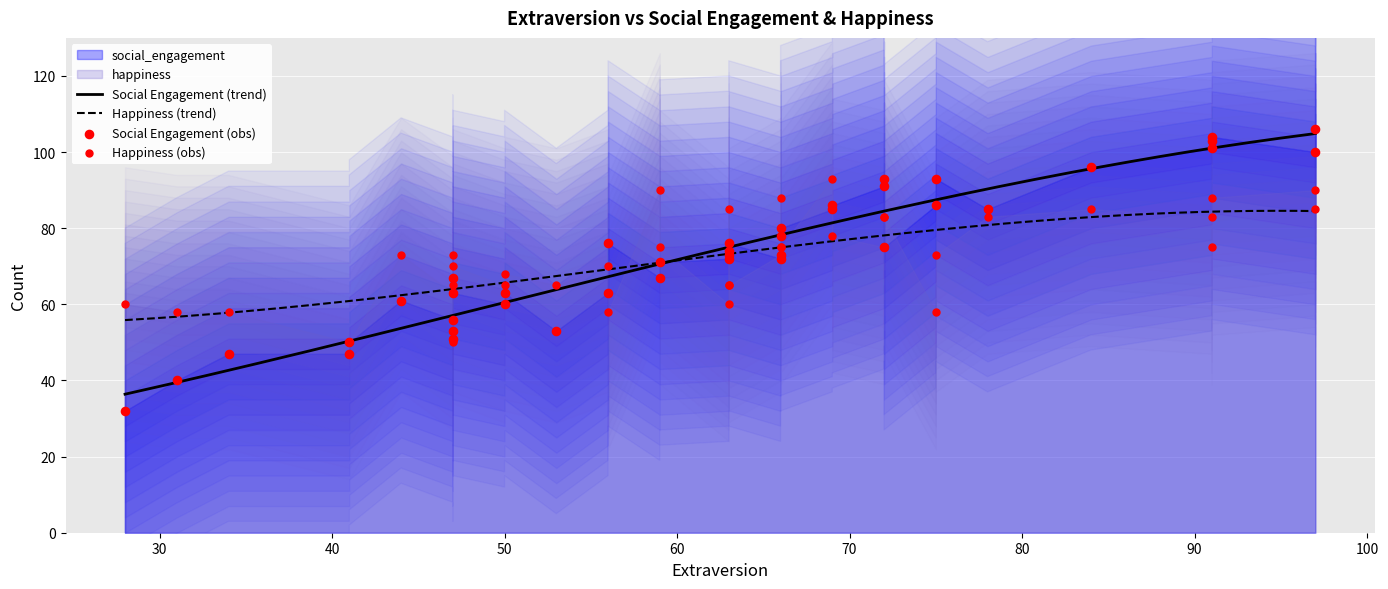

Which series has the widest spread of Y values?

social_engagement